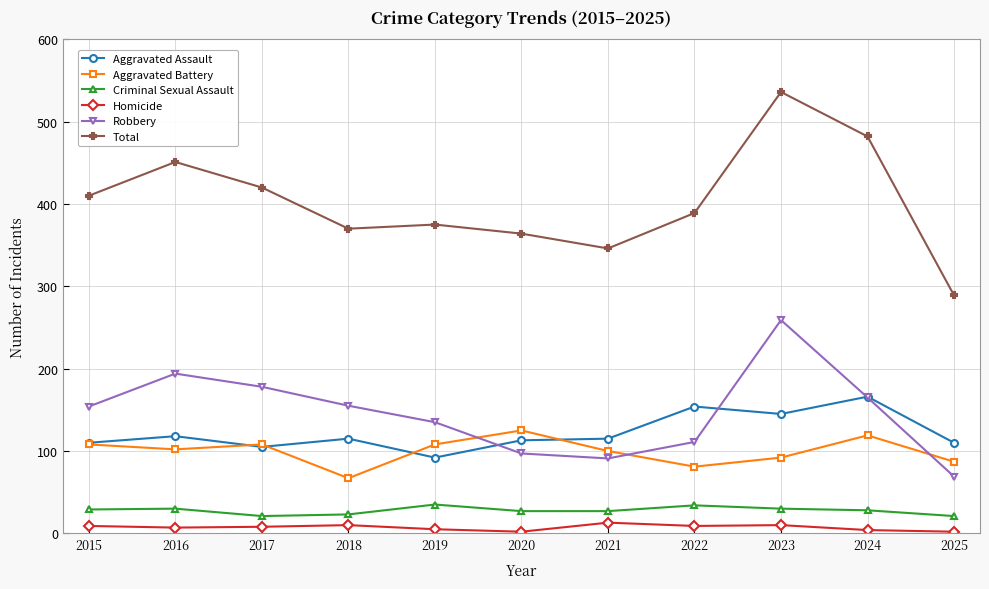

How many values in the Homicide series are below 8?

5